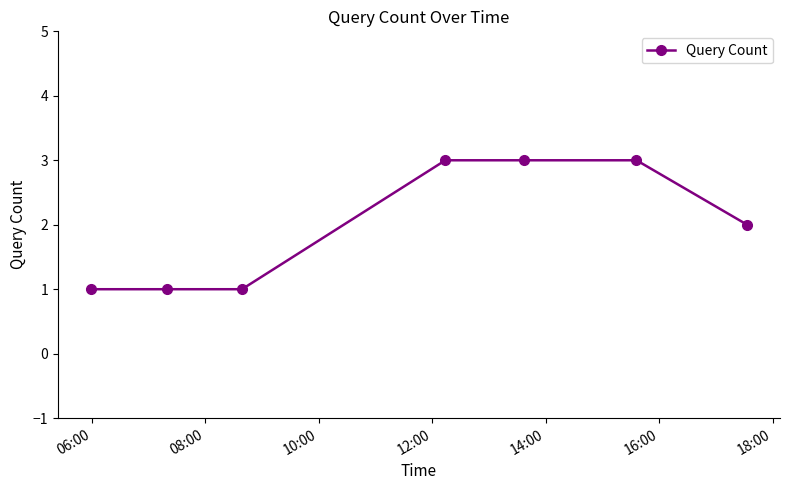

What is the greatest value displayed?

3